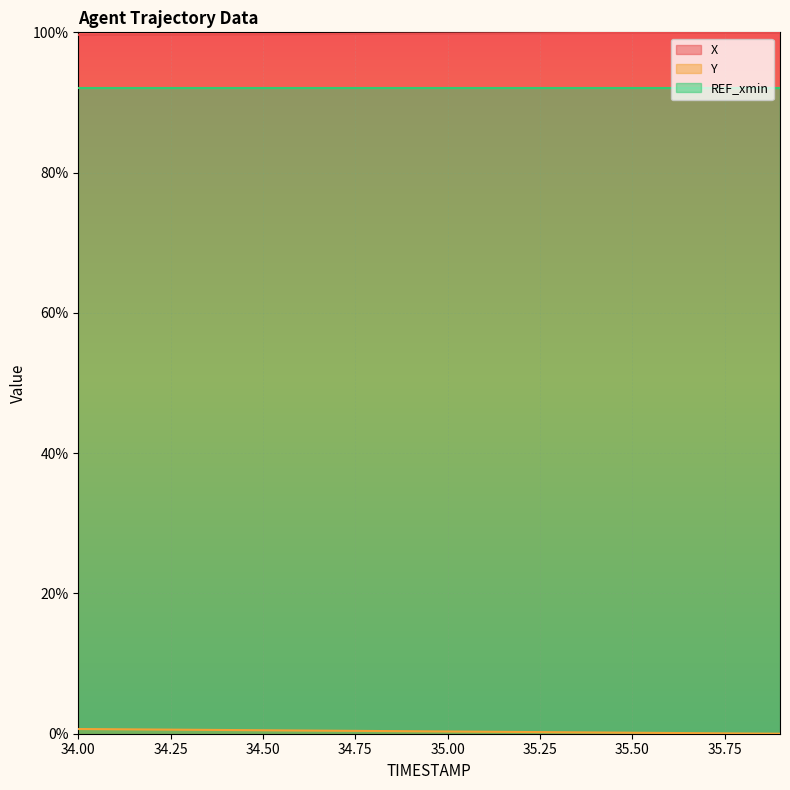

What is the greatest value displayed?

100.0